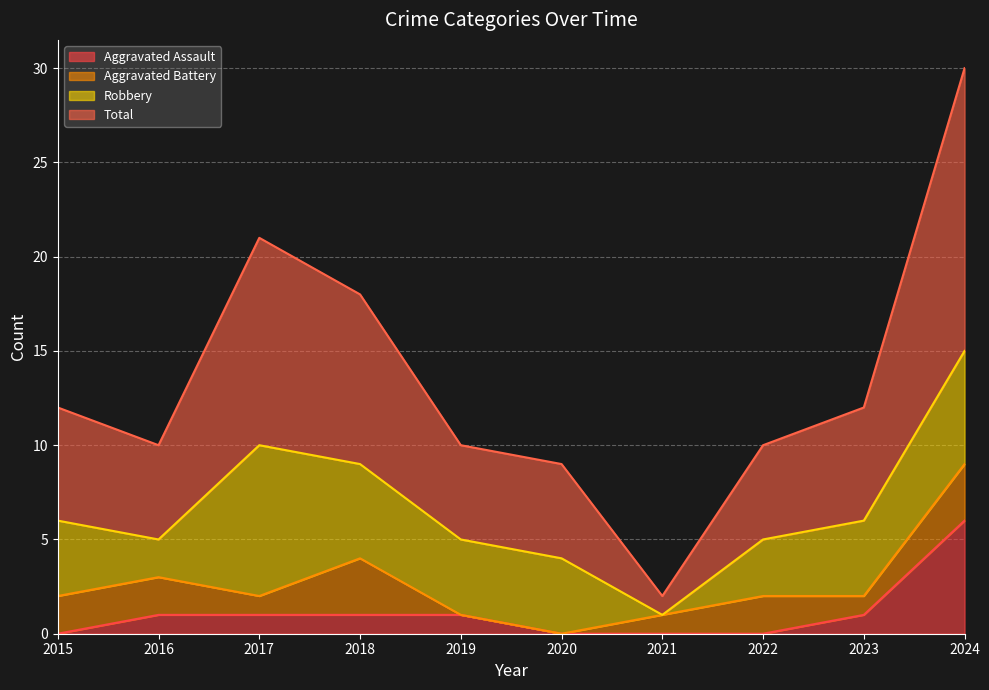

How many Aggravated Assault values are between 0 and 1?

9